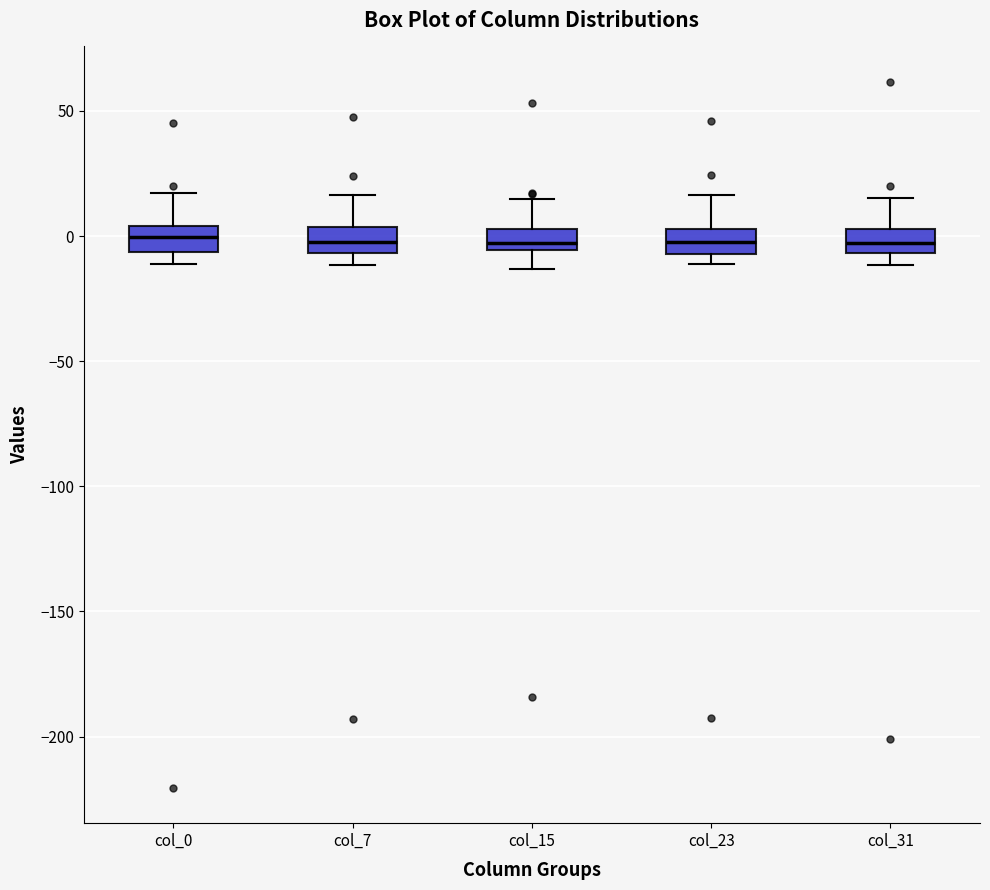

Where is the upper edge of the box for col_15 on the y-axis? The values are not printed on the chart, so give them approximately, as read against the axis.

5